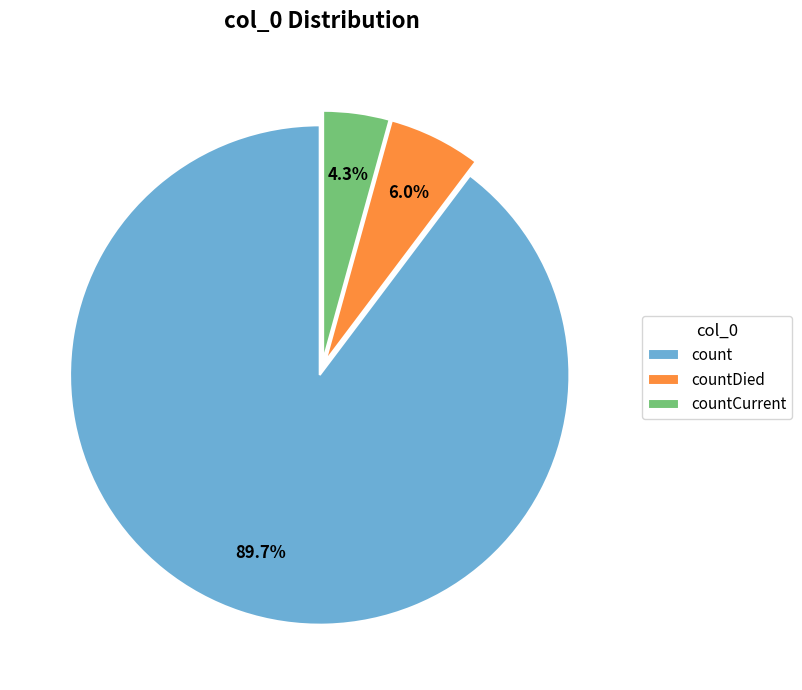

Approximately how many times larger is the value at count compared to countCurrent?

20.9